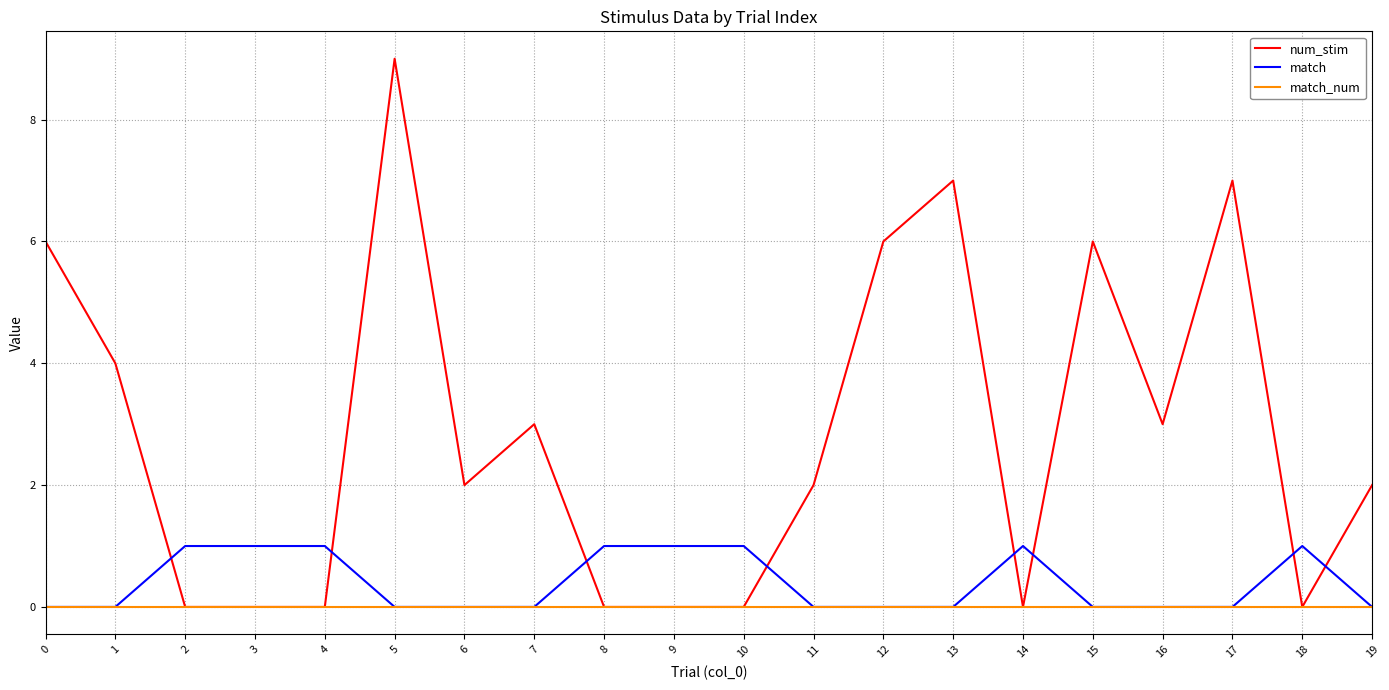

Where is num_stim nearest to the value 4?

1